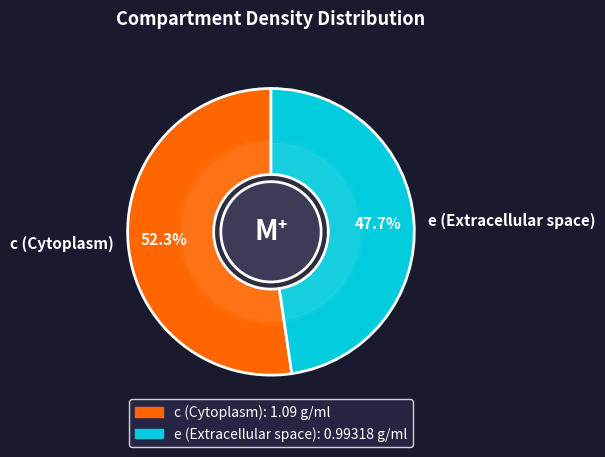

What is the ratio of the value at e (Extracellular space) to the value at c (Cytoplasm)?

0.9